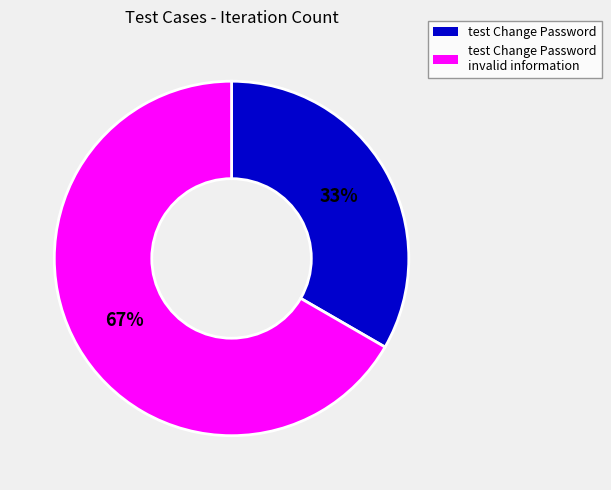

Does any single category account for the majority?

Yes